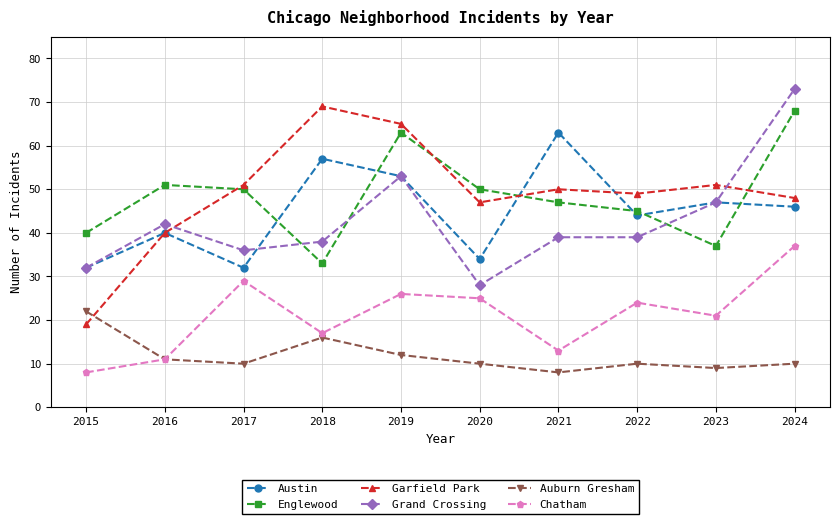

True or false: Austin has a value of 28 at 2021.

False